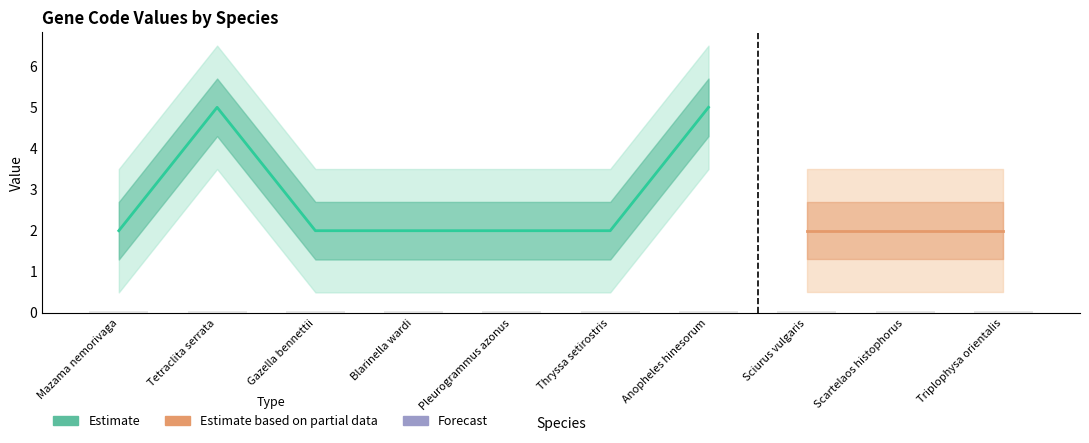

Rank the categories by Code value from lowest to highest.

Mazama nemorivaga, Gazella bennettii, Blarinella wardi, Pleurogrammus azonus, Thryssa setirostris, Sciurus vulgaris, Scartelaos histophorus, Triplophysa orientalis, Tetraclita serrata, Anopheles hinesorum